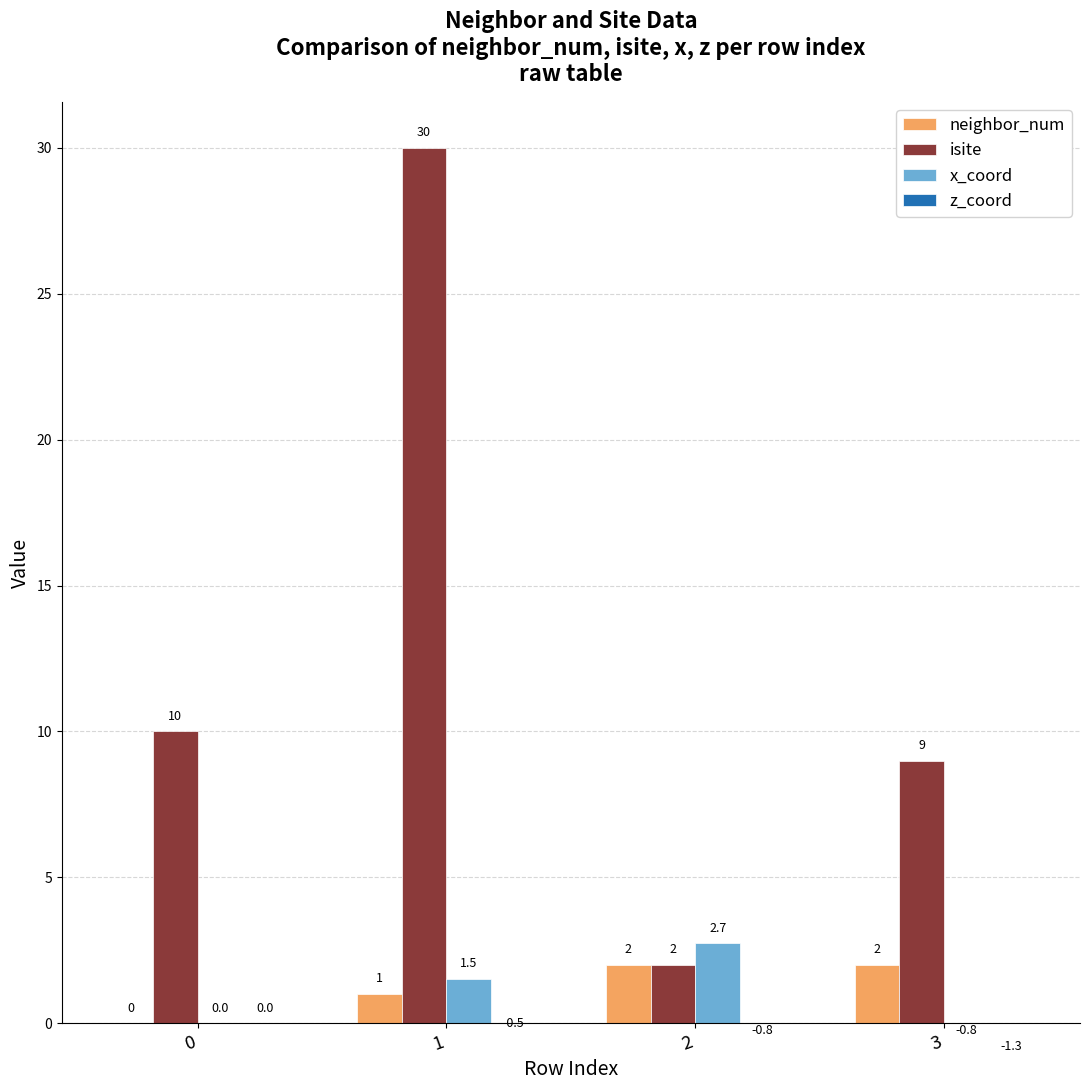

Does the chart contain stacked bars?

No